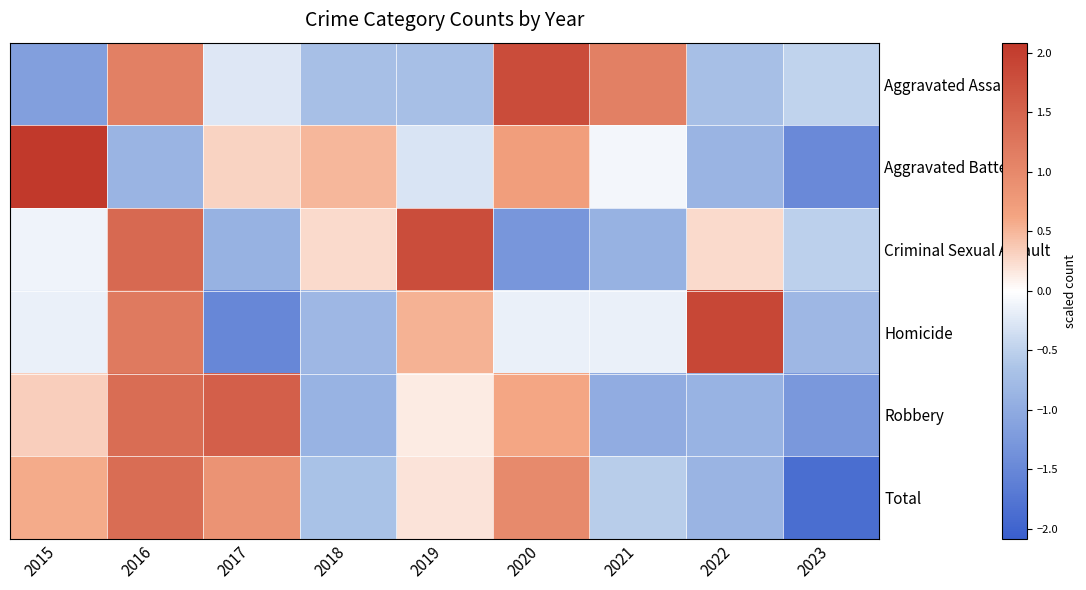

At which category is the sum across all series the highest?

2016